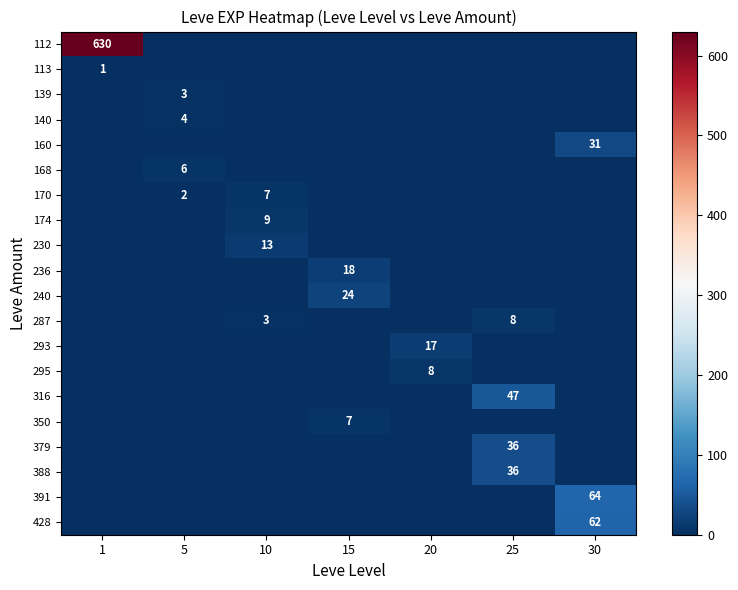

Count the number of data series in this chart.

20